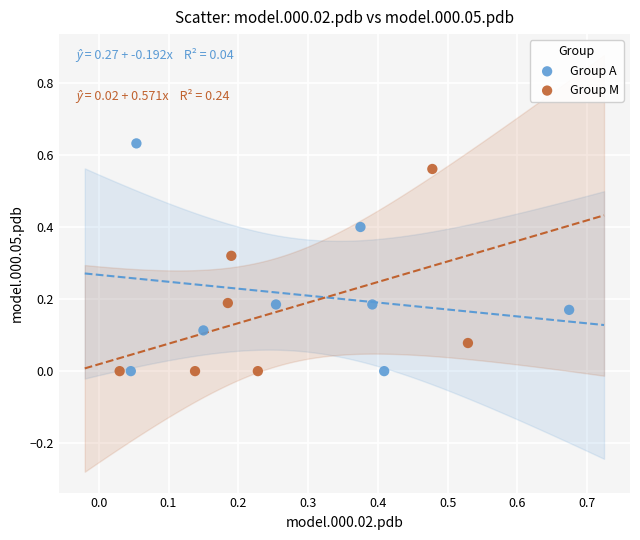

Which series reaches the maximum Y coordinate?

Group A